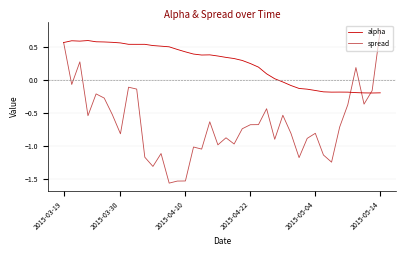

At which category is the sum across all series the highest?

2015-03-19